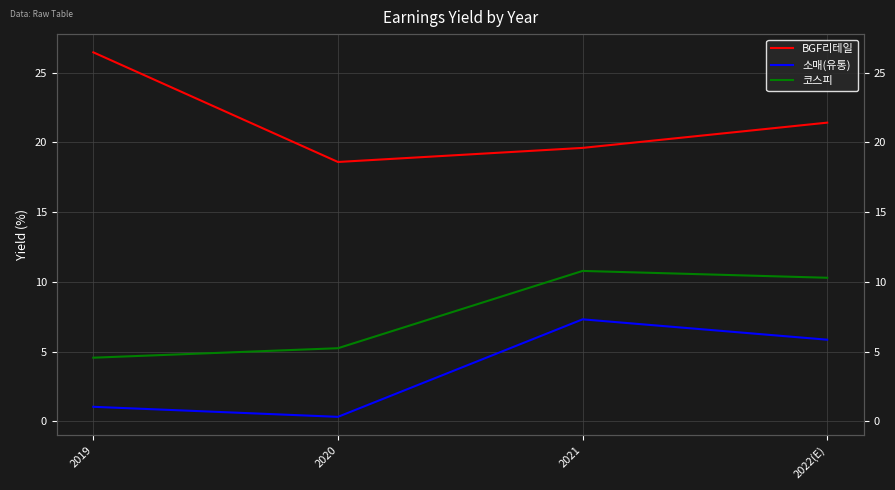

What is the spread (max minus min) of values at 2022(E)?

15.6